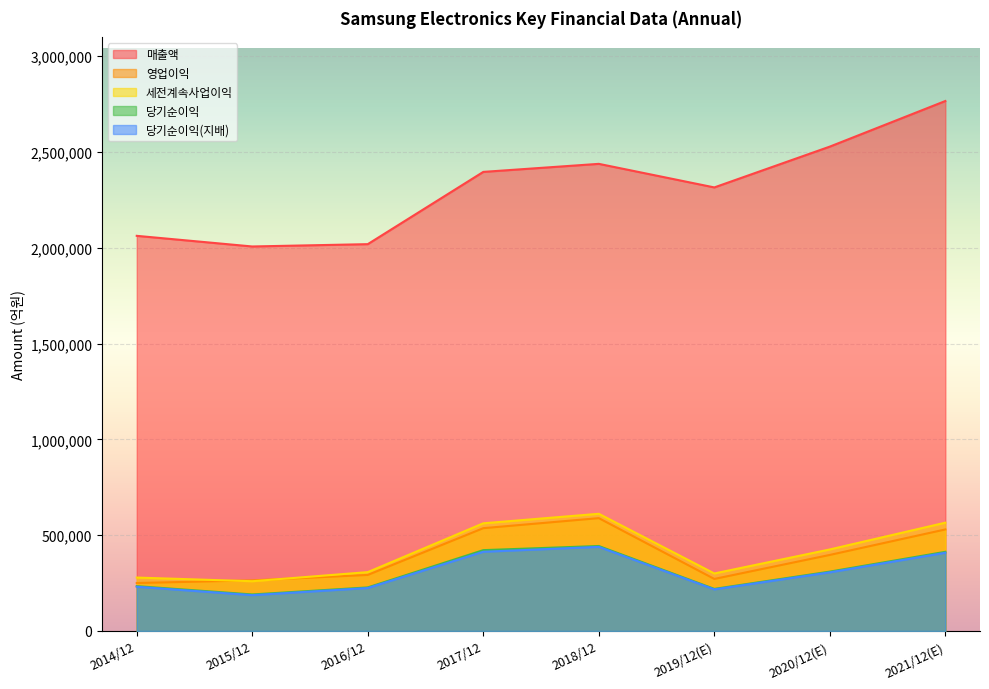

Reading left to right, what are all the values shown in this chart?

매출액: 2014/12=2062060	2015/12=2006535	2016/12=2018667	2017/12=2395754	2018/12=2437714	2019/12(E)=2314725	2020/12(E)=2527738	2021/12(E)=2765706
영업이익: 2014/12=250251	2015/12=264134	2016/12=292407	2017/12=536450	2018/12=588867	2019/12(E)=271526	2020/12(E)=396877	2021/12(E)=529840
세전계속사업이익: 2014/12=278750	2015/12=259610	2016/12=307137	2017/12=561960	2018/12=611600	2019/12(E)=300100	2020/12(E)=425472	2021/12(E)=565159
당기순이익: 2014/12=233944	2015/12=190601	2016/12=227261	2017/12=421867	2018/12=443449	2019/12(E)=219616	2020/12(E)=309790	2021/12(E)=413080
당기순이익(지배): 2014/12=230825	2015/12=186946	2016/12=224157	2017/12=413446	2018/12=438909	2019/12(E)=217026	2020/12(E)=306028	2021/12(E)=408159